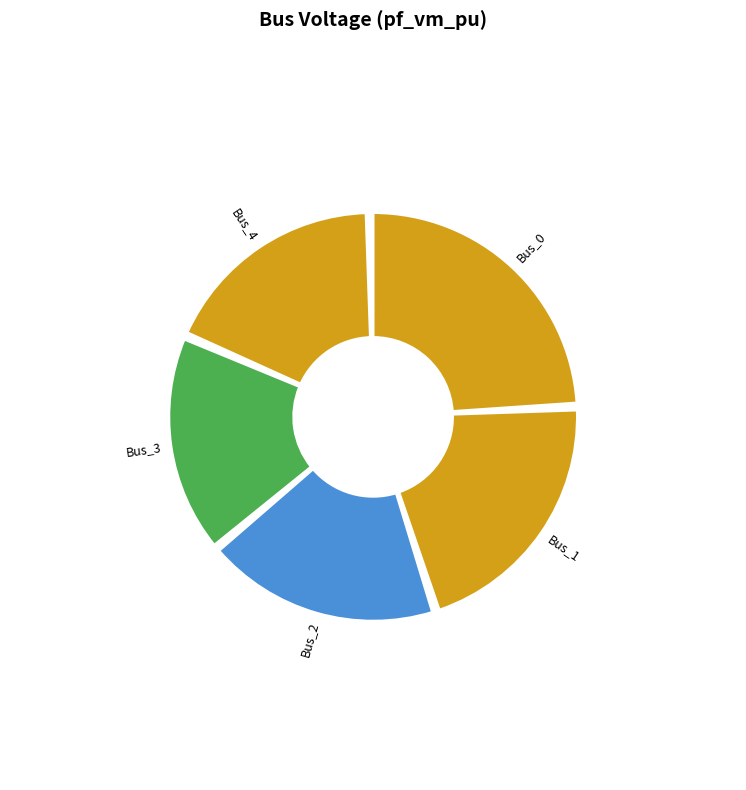

Does Bus_2 account for over 50% of the chart?

No